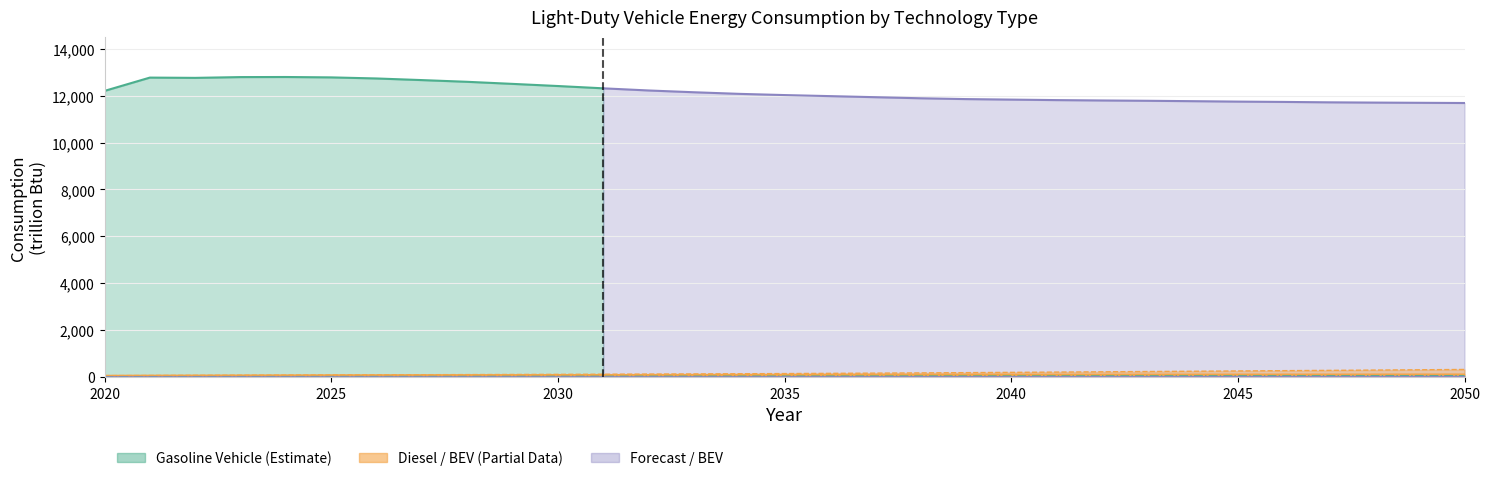

True or false: Battery Electric Vehicle and Plugin Hybrid cross at least once.

False